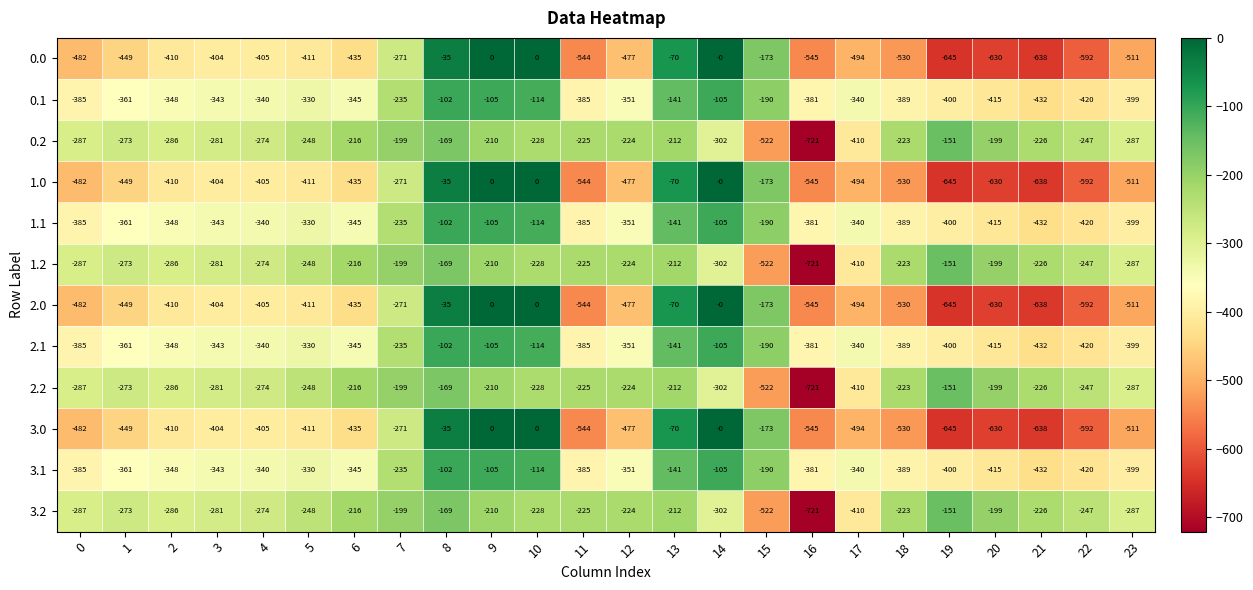

What is the total value across all series at 5?

-3956